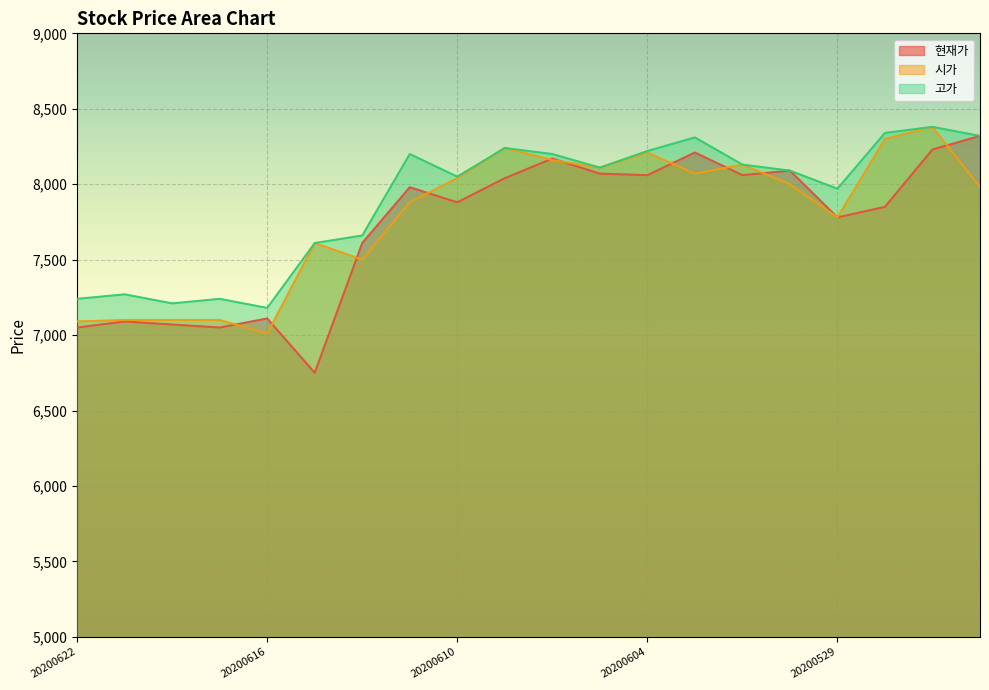

The value of 현재가 at 20200528 is 7850. True or false?

True